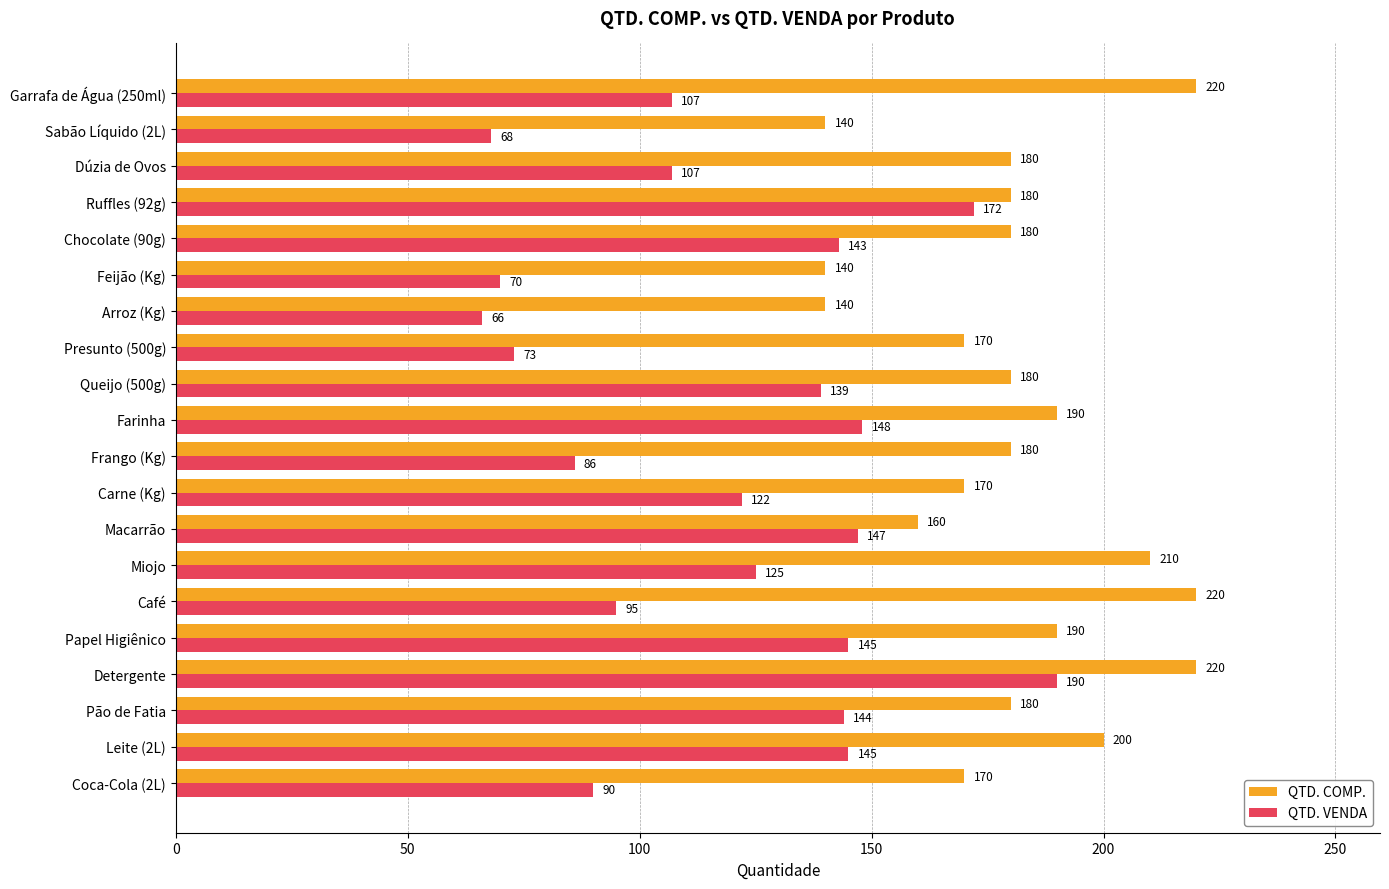

Which series has the largest total across all categories?

QTD. COMP.